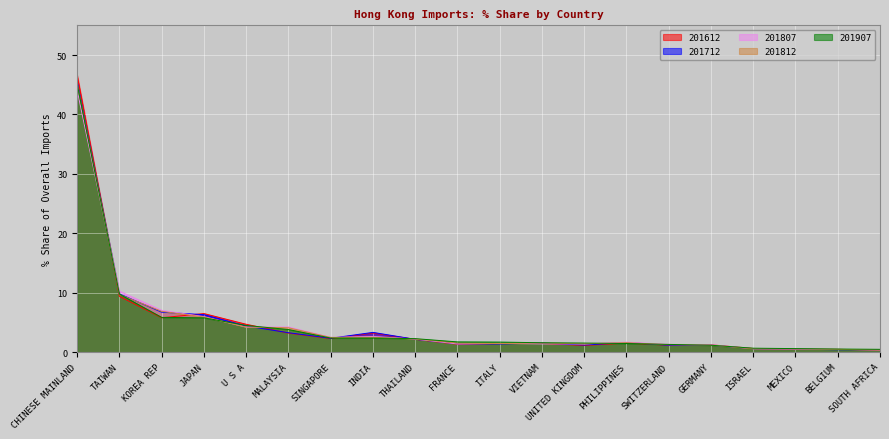

What is the difference between the maximum and second lowest values in the 201907_% Share series?

44.6